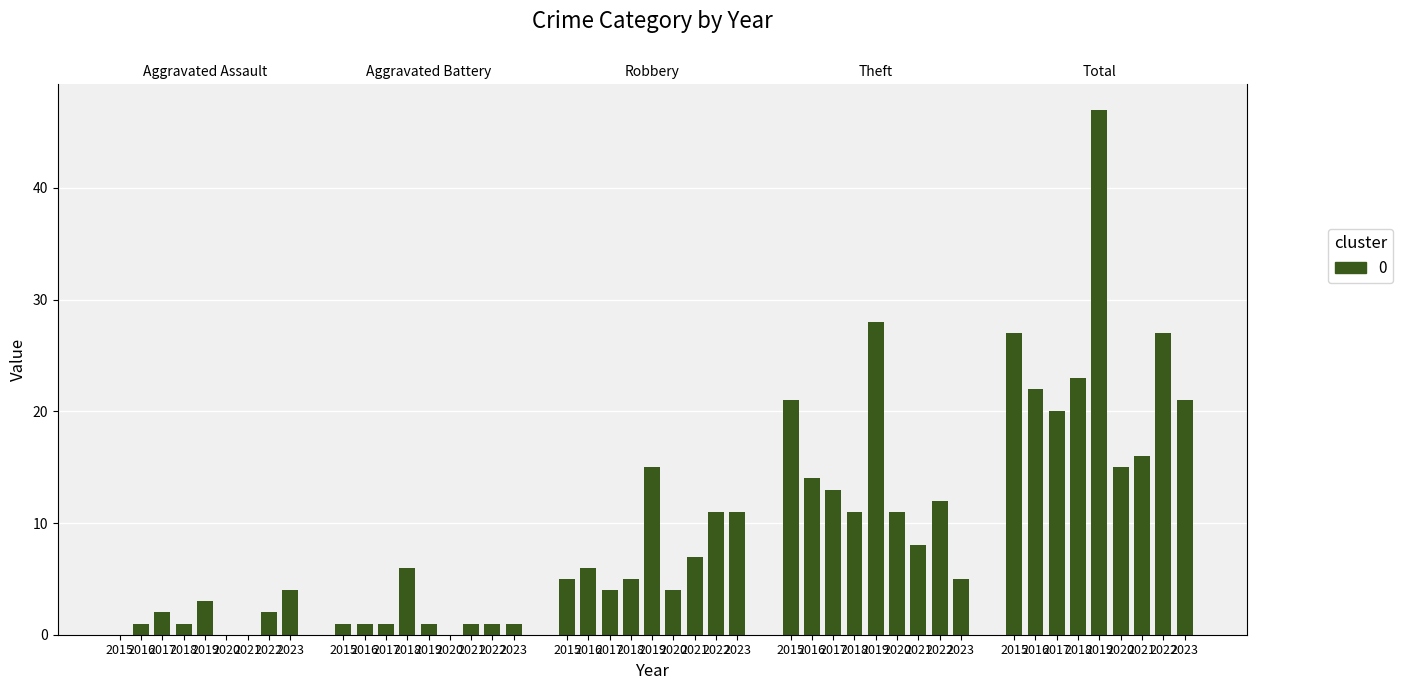

List the labels in order of value, smallest first.

2015, 2020, 2021, 2016, 2018, 2017, 2022, 2019, 2023